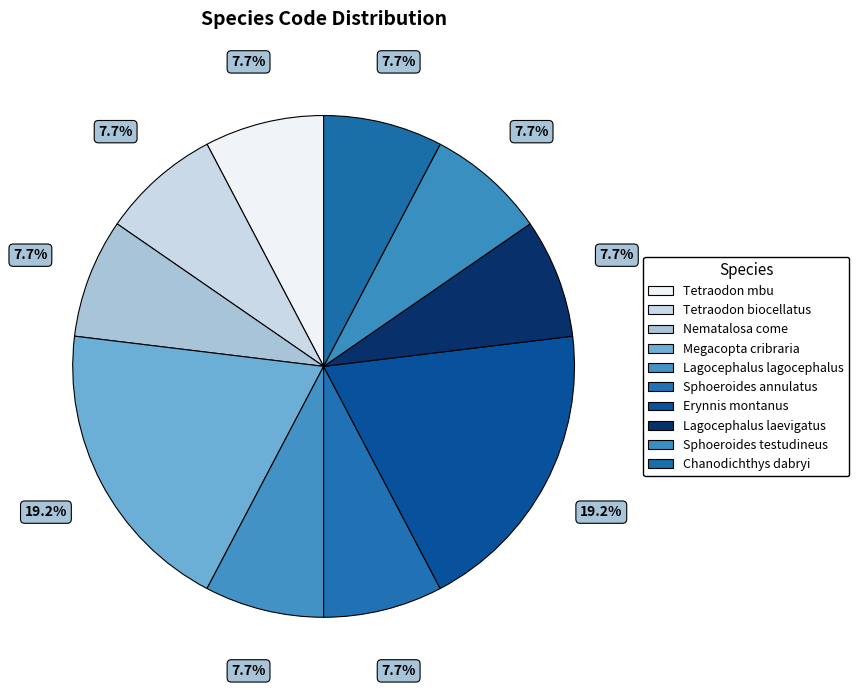

What is the ratio of the value at Chanodichthys dabryi to the value at Megacopta cribraria?

0.4